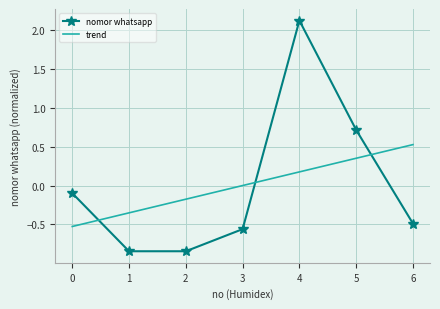

What is the value of the 6th point from the left?

0.7